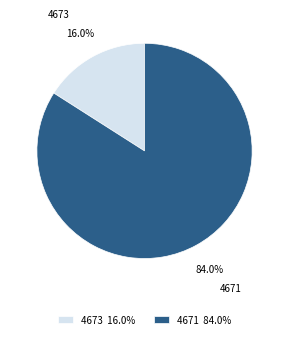

How many segments does this pie chart have?

2